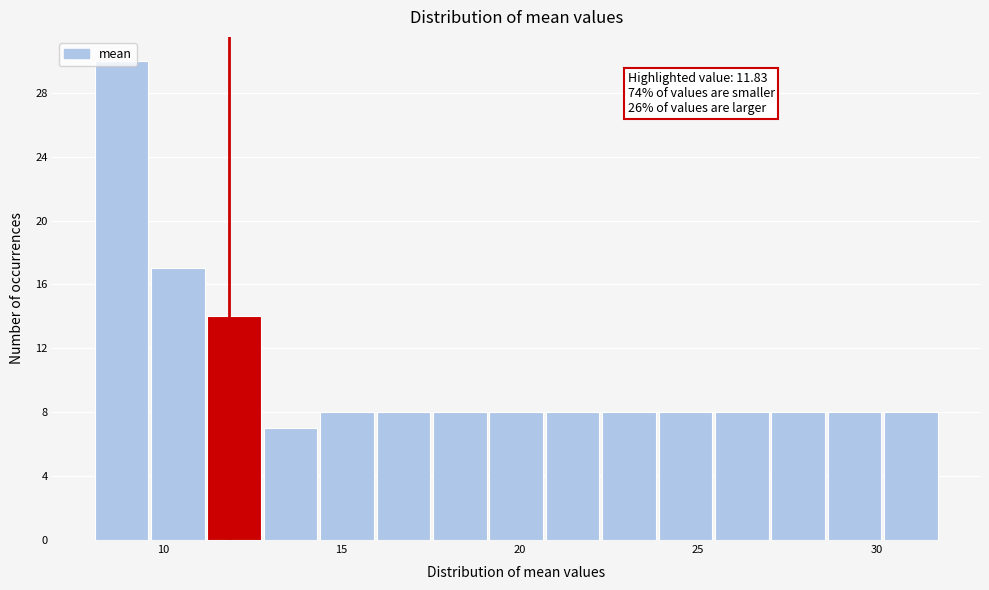

Around what value on the x-axis is the tallest bar? Give the approximate position of its centre, as read against the axis.

9.0